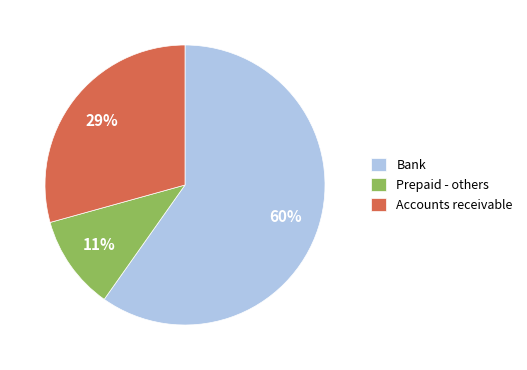

Which category has the smallest portion of the pie?

Prepaid - others